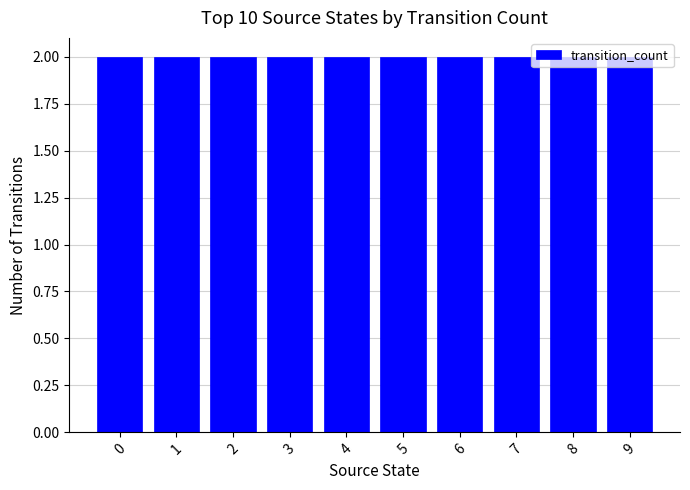

How many categories are shown in the chart?

10